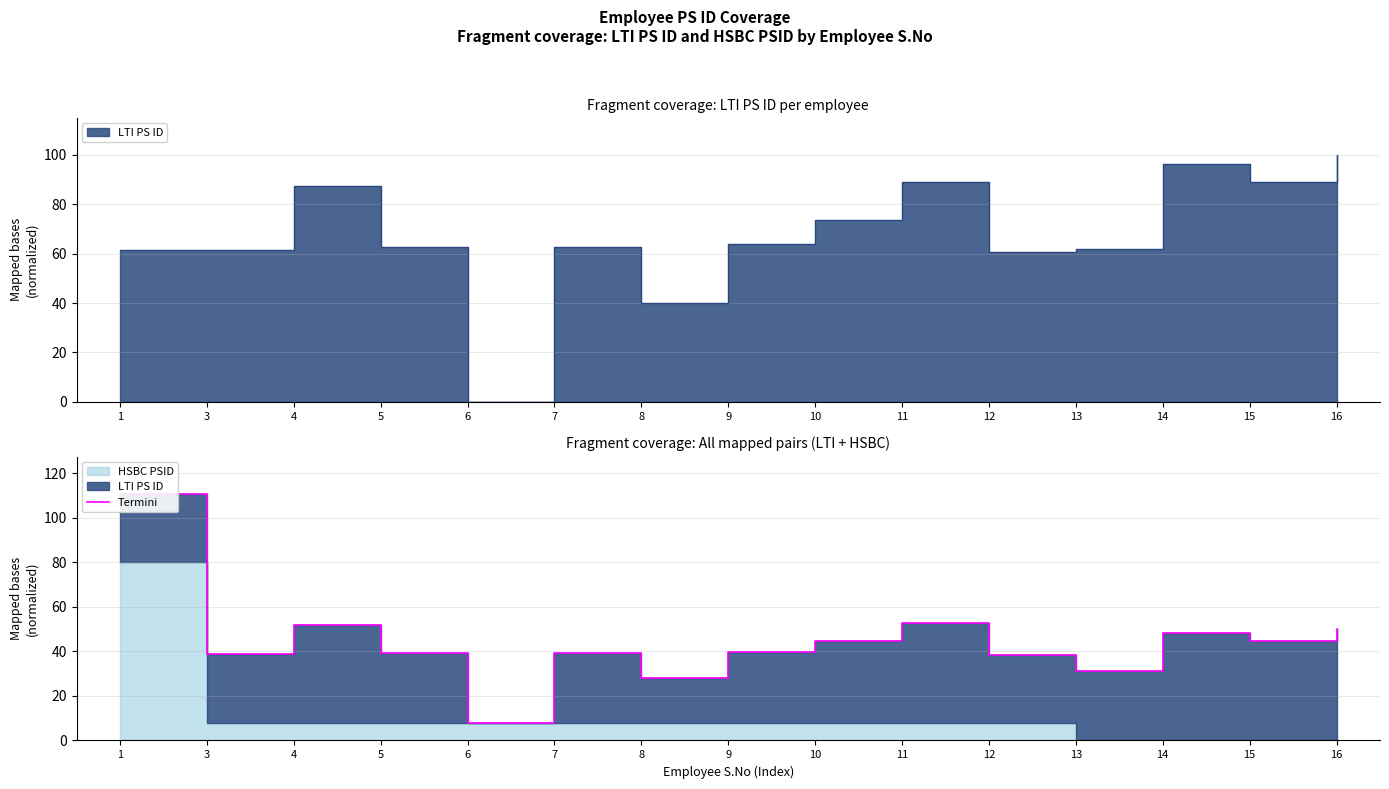

Rank the categories by value from highest to lowest.

1, 11, 4, 16, 14, 10, 15, 9, 5, 7, 3, 12, 13, 8, 6